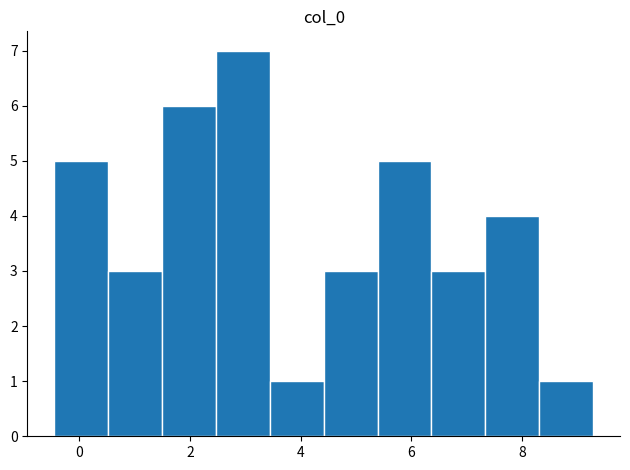

Reading left to right, transcribe this chart: for each bar, give the range it covers on the x-axis and its height. Neither the bar edges nor the heights are printed on the chart, so give them approximately, as read against the axes.

-0.4 to 0.6: 5
0.6 to 1.4: 3
1.4 to 2.4: 6
2.4 to 3.4: 7
3.4 to 4.4: 1
4.4 to 5.4: 3
5.4 to 6.4: 5
6.4 to 7.4: 3
7.4 to 8.4: 4
8.4 to 9.2: 1